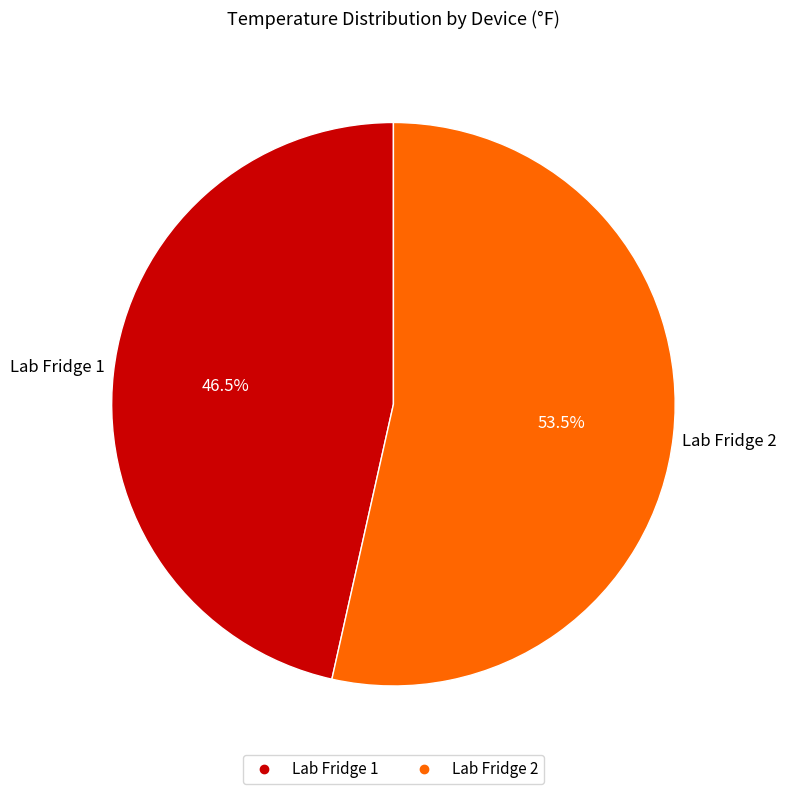

Which has a higher value, Lab Fridge 1 or Lab Fridge 2?

Lab Fridge 2